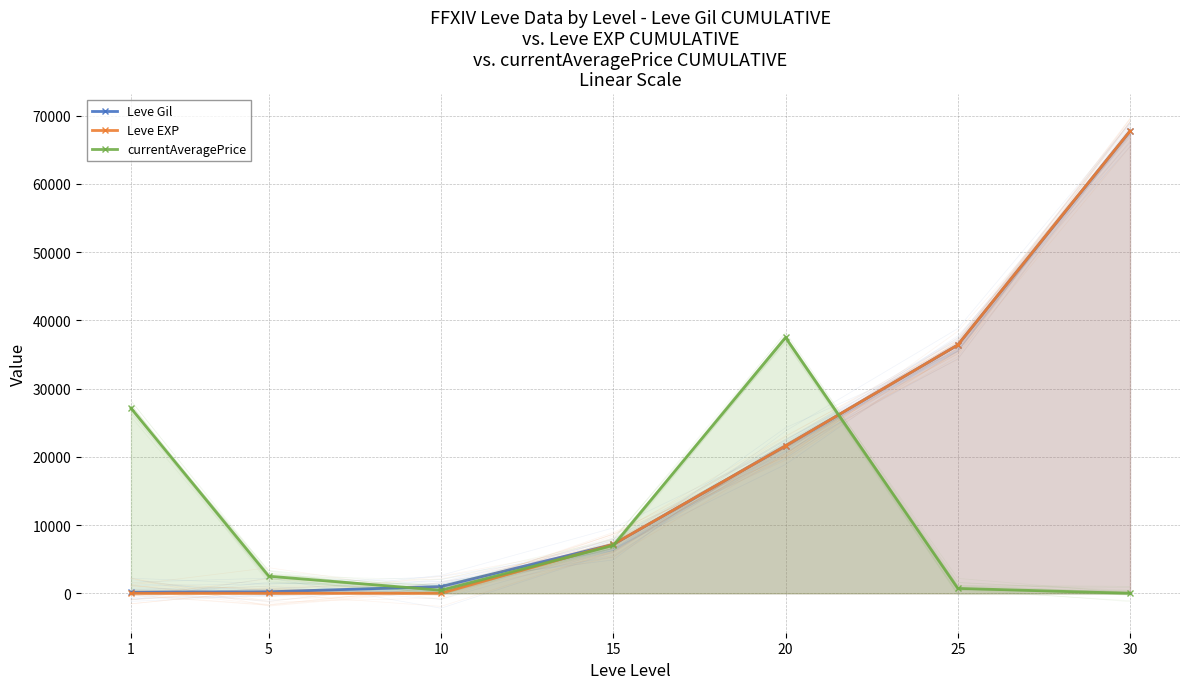

Where is Leve EXP nearest to the value 33865?

25